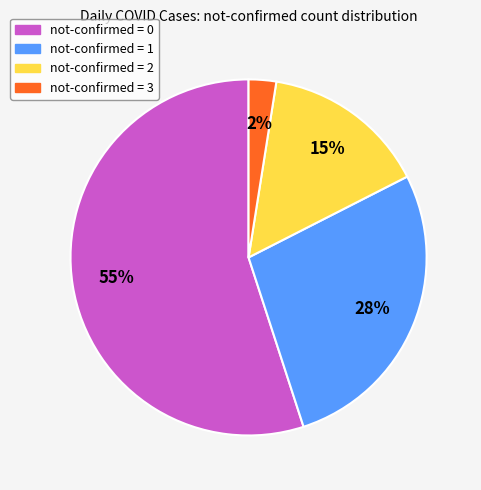

To the nearest percent, what is the difference between the not-confirmed = 2 and not-confirmed = 0 slice percentages?

40%